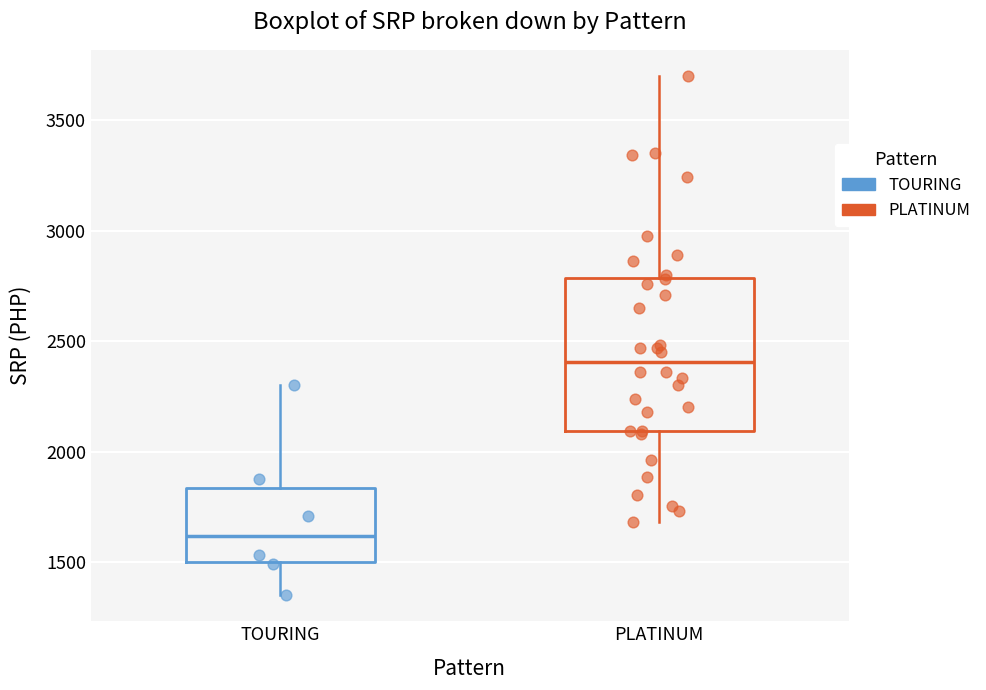

Which box has the lowest median line?

TOURING